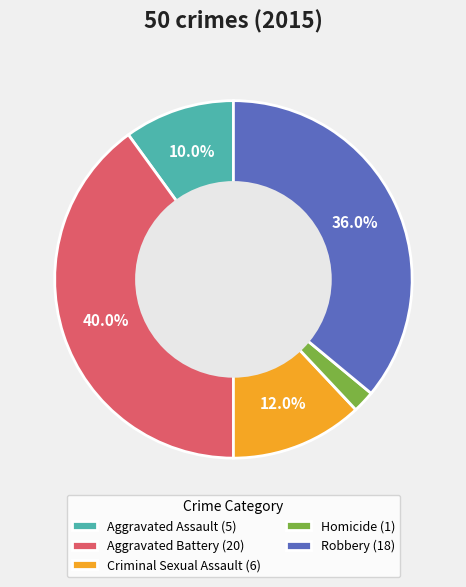

To the nearest percent, what is the difference between the largest and smallest slice percentages?

38%